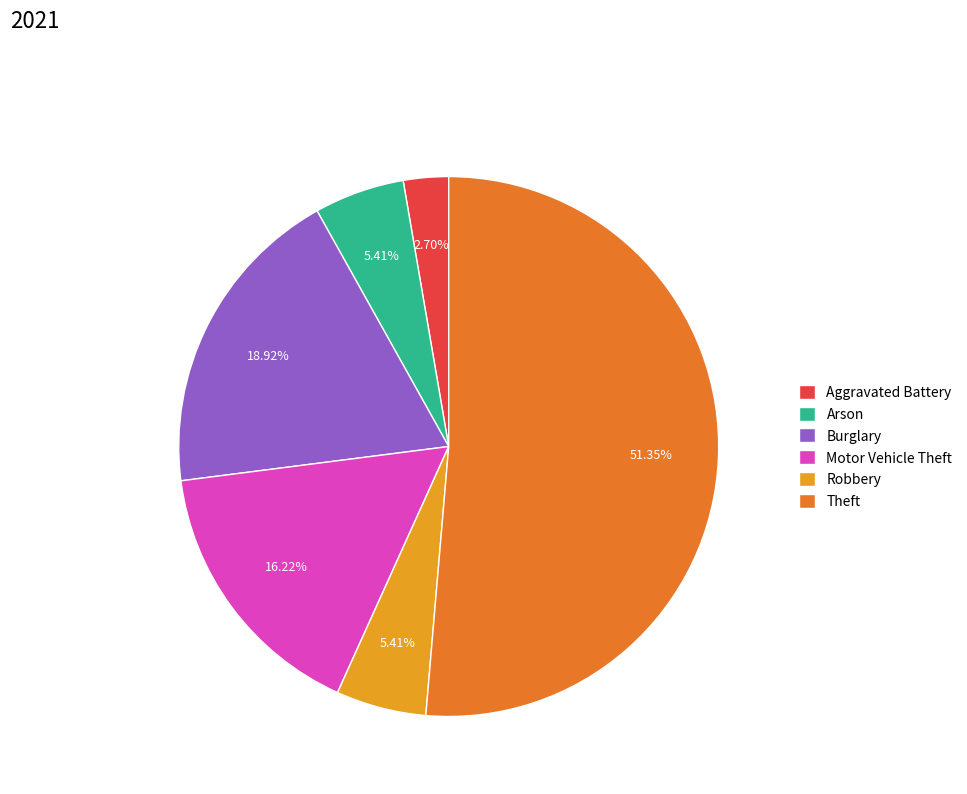

Count the number of slices in the pie.

6